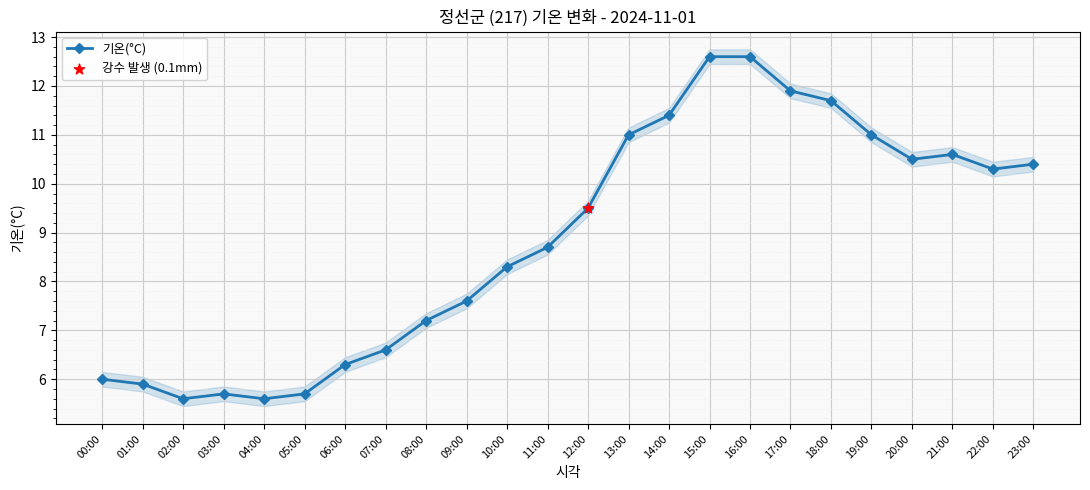

What is the change in value from 11:00 to 14:00?

+2.7